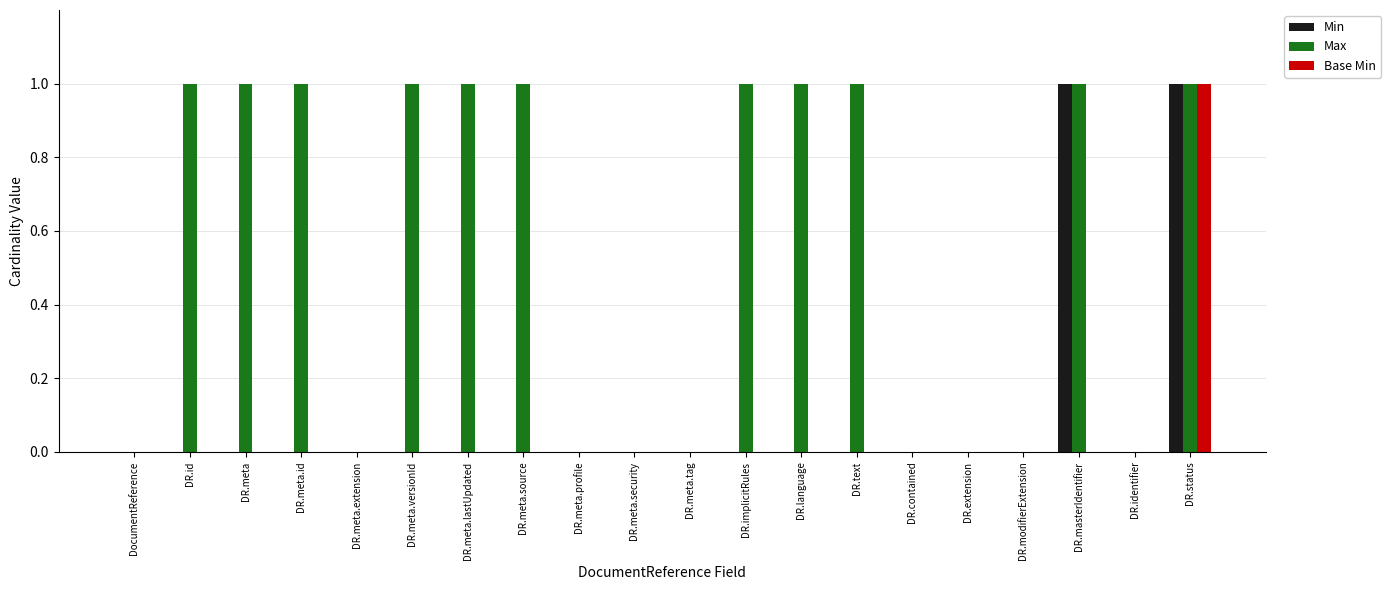

True or false: Min has a value of 1 at DR.status.

True